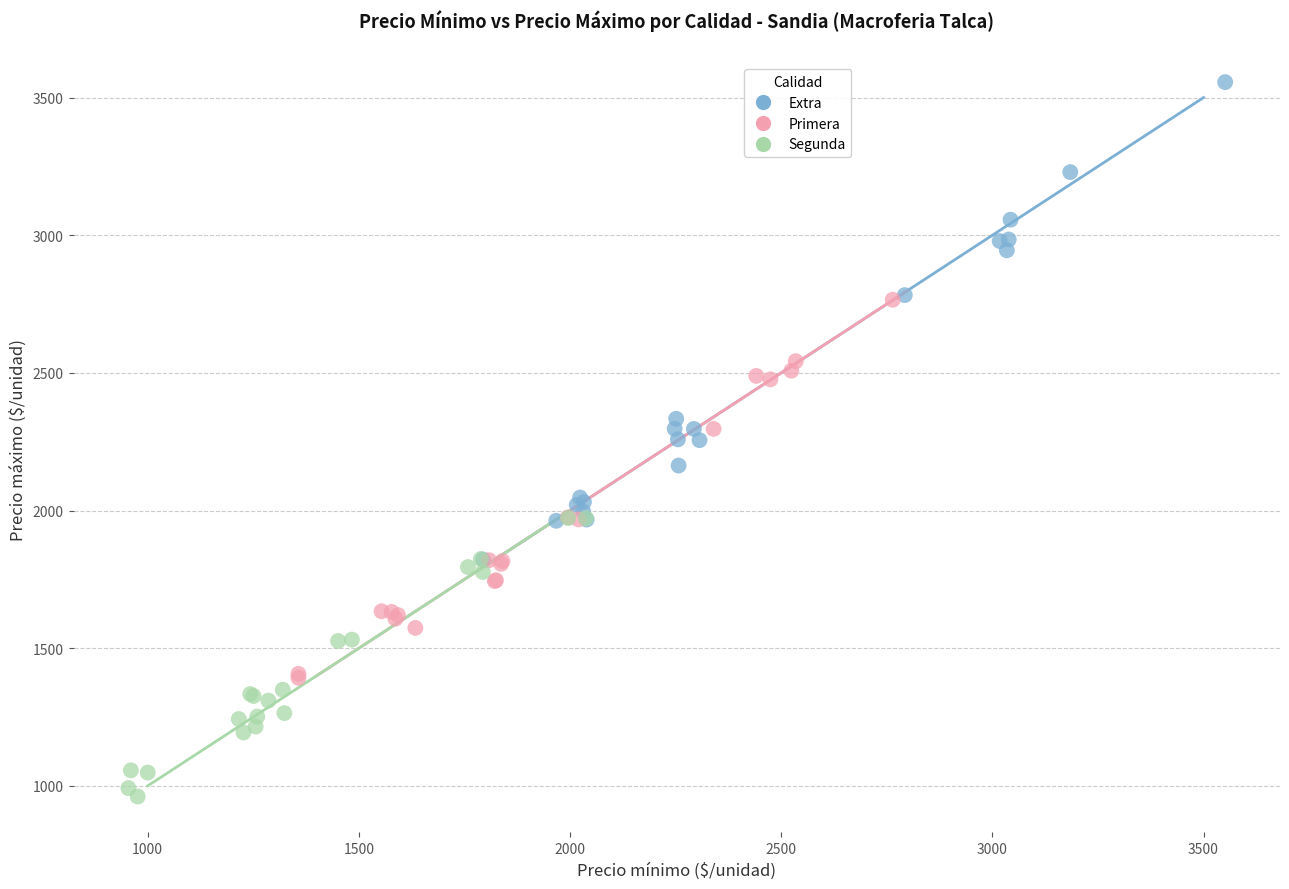

Which series reaches the maximum Y coordinate?

Extra